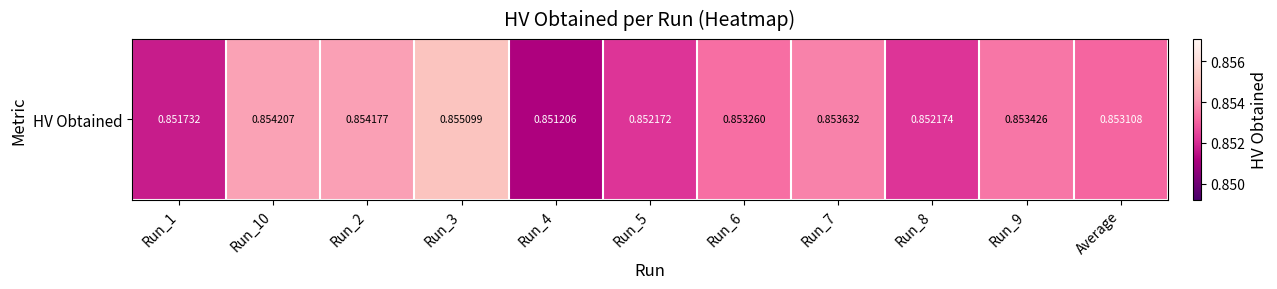

Which category has the highest value across all series?

Run_3